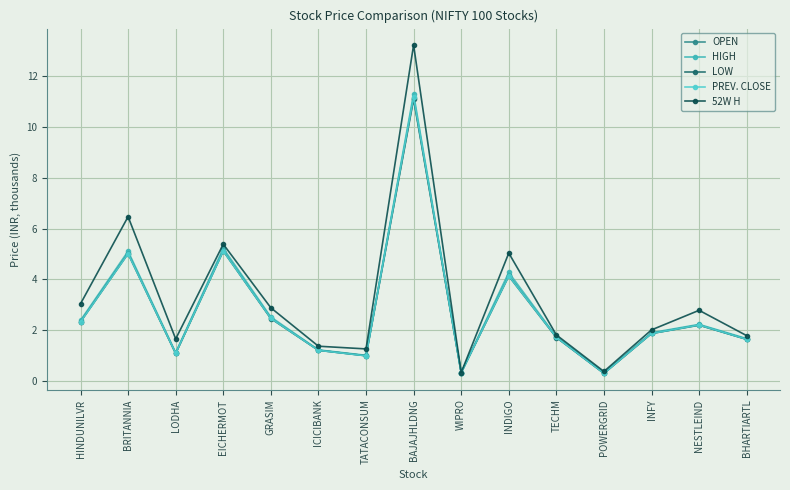

What position from the right is HINDUNILVR?

15